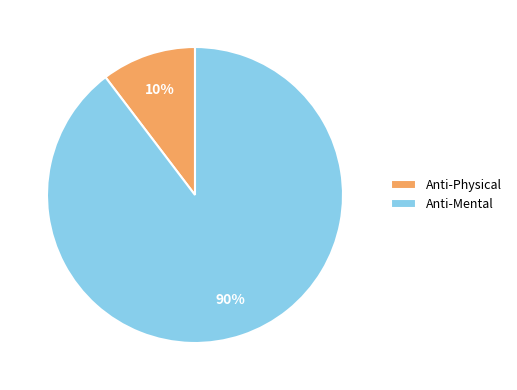

Which has a higher value, Anti-Physical or Anti-Mental?

Anti-Mental